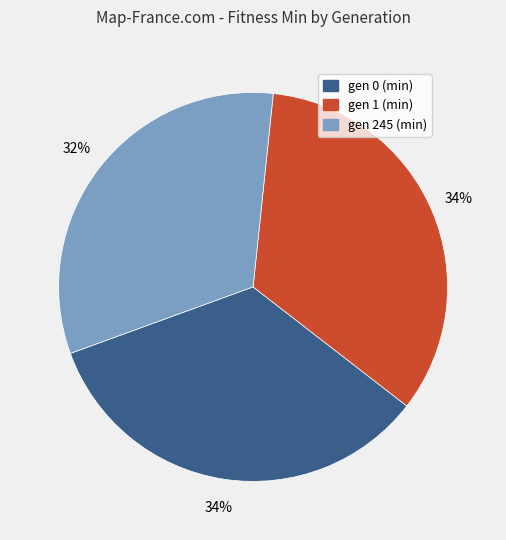

Which category has the smallest portion of the pie?

gen 245 (min)